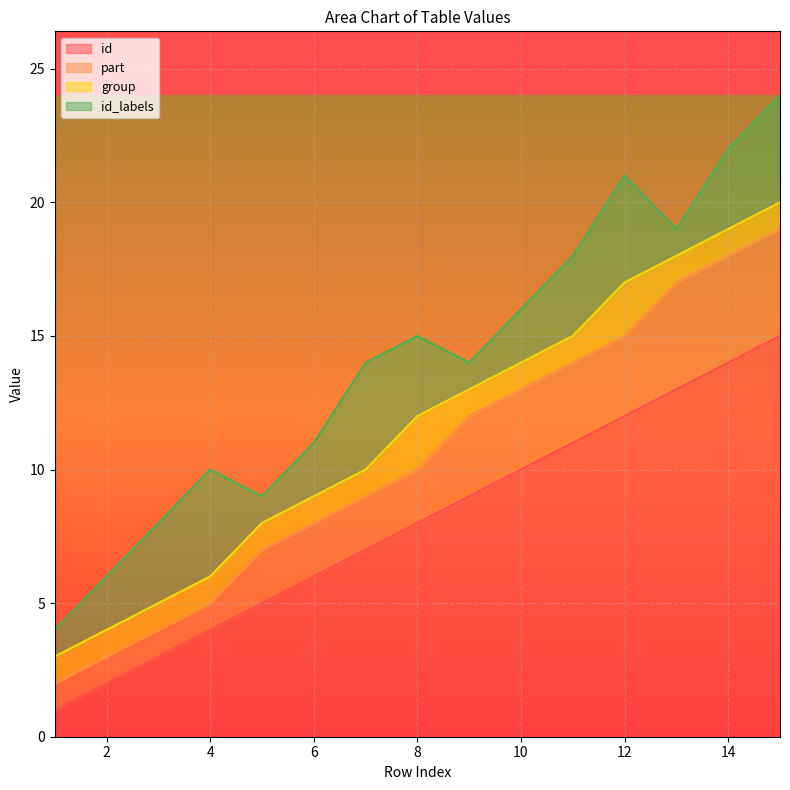

Which series has the largest total across all categories?

id